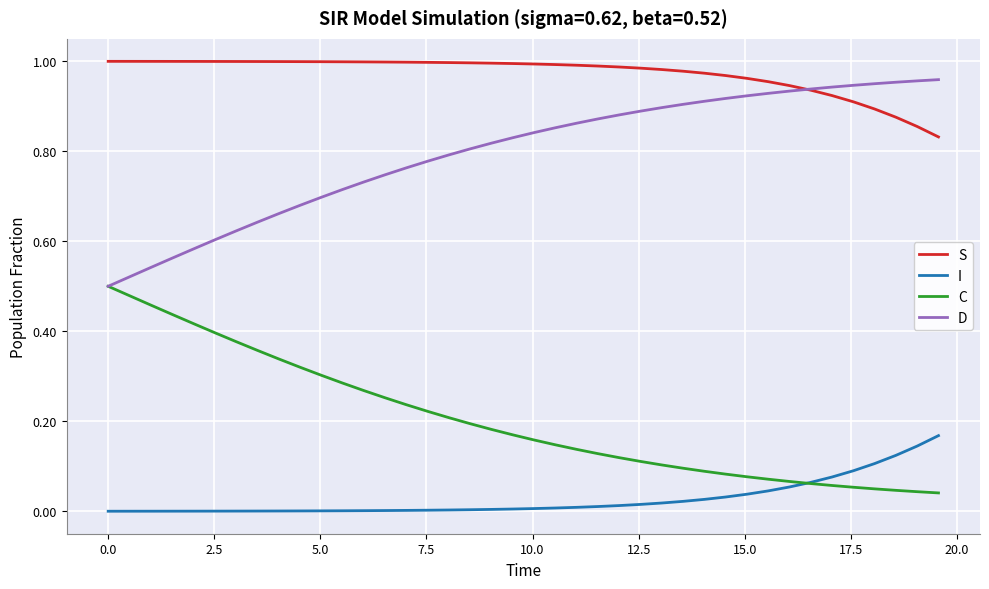

Rank the series by their average value, from highest to lowest.

S, D, C, I